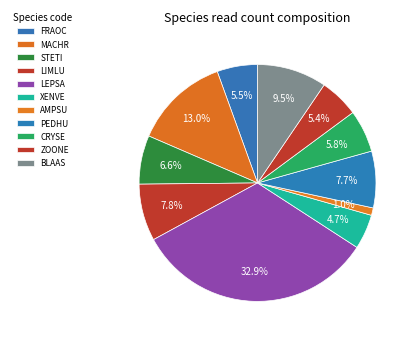

Which category has the smallest portion of the pie?

AMPSU